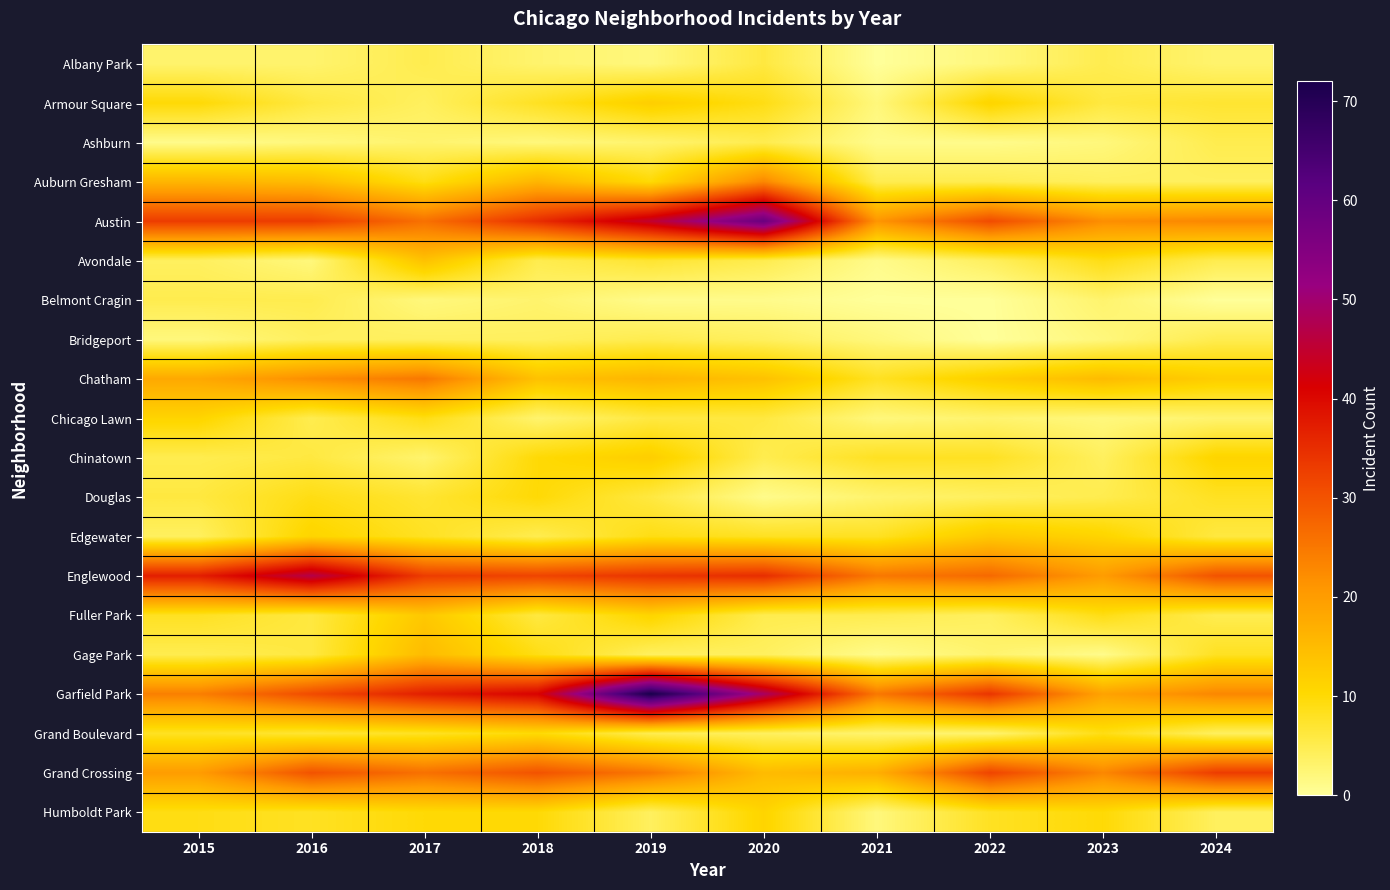

Reading left to right, extract all data points from this chart.

Albany Park: 2015=3	2016=3	2017=5	2018=3	2019=2	2020=6	2021=0	2022=2	2023=5	2024=3
Armour Square: 2015=10	2016=6	2017=4	2018=8	2019=12	2020=9	2021=2	2022=11	2023=6	2024=7
Ashburn: 2015=1	2016=2	2017=3	2018=2	2019=3	2020=5	2021=1	2022=1	2023=2	2024=5
Auburn Gresham: 2015=16	2016=15	2017=9	2018=16	2019=10	2020=23	2021=5	2022=5	2023=4	2024=4
Austin: 2015=33	2016=33	2017=26	2018=35	2019=45	2020=59	2021=21	2022=31	2023=22	2024=23
Avondale: 2015=4	2016=2	2017=14	2018=5	2019=7	2020=5	2021=1	2022=4	2023=9	2024=5
Belmont Cragin: 2015=5	2016=5	2017=2	2018=3	2019=1	2020=1	2021=0	2022=0	2023=3	2024=0
Bridgeport: 2015=2	2016=4	2017=4	2018=4	2019=5	2020=4	2021=2	2022=0	2023=2	2024=5
Chatham: 2015=18	2016=22	2017=25	2018=14	2019=16	2020=14	2021=8	2022=12	2023=15	2024=12
Chicago Lawn: 2015=11	2016=5	2017=9	2018=3	2019=6	2020=6	2021=2	2022=3	2023=2	2024=3
Chinatown: 2015=5	2016=6	2017=3	2018=10	2019=12	2020=5	2021=8	2022=8	2023=4	2024=11
Douglas: 2015=6	2016=9	2017=7	2018=10	2019=6	2020=1	2021=3	2022=4	2023=5	2024=8
Edgewater: 2015=4	2016=11	2017=8	2018=5	2019=9	2020=8	2021=8	2022=13	2023=11	2024=6
Englewood: 2015=37	2016=47	2017=33	2018=32	2019=34	2020=35	2021=25	2022=27	2023=20	2024=30
Fuller Park: 2015=8	2016=6	2017=13	2018=6	2019=11	2020=5	2021=5	2022=4	2023=9	2024=5
Gage Park: 2015=5	2016=6	2017=15	2018=9	2019=4	2020=4	2021=1	2022=3	2023=1	2024=8
Garfield Park: 2015=24	2016=31	2017=37	2018=41	2019=72	2020=49	2021=25	2022=34	2023=19	2024=23
Grand Boulevard: 2015=8	2016=7	2017=8	2018=10	2019=5	2020=4	2021=3	2022=3	2023=9	2024=4
Grand Crossing: 2015=20	2016=30	2017=26	2018=30	2019=25	2020=15	2021=17	2022=32	2023=23	2024=33
Humboldt Park: 2015=9	2016=8	2017=10	2018=10	2019=4	2020=11	2021=2	2022=8	2023=10	2024=4